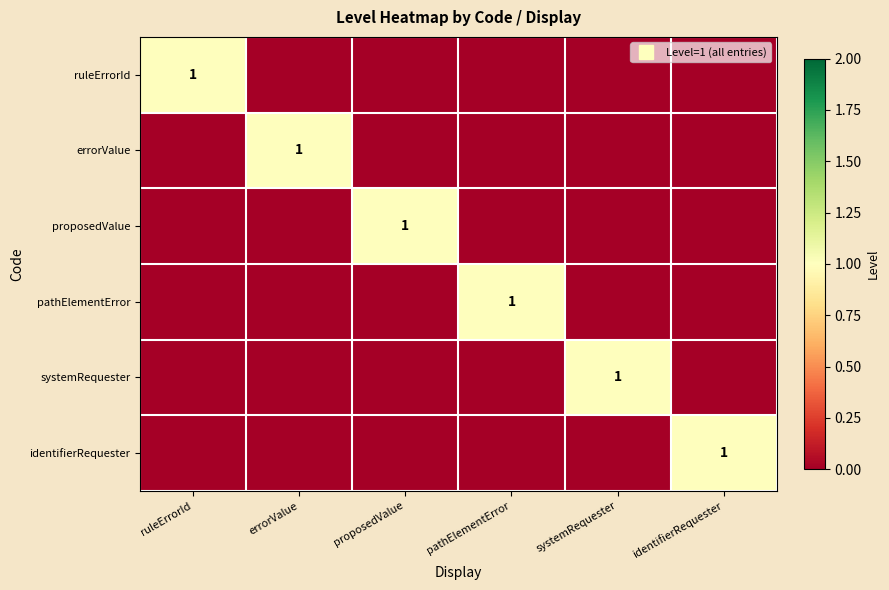

Which series has the widest spread of values?

ruleErrorId